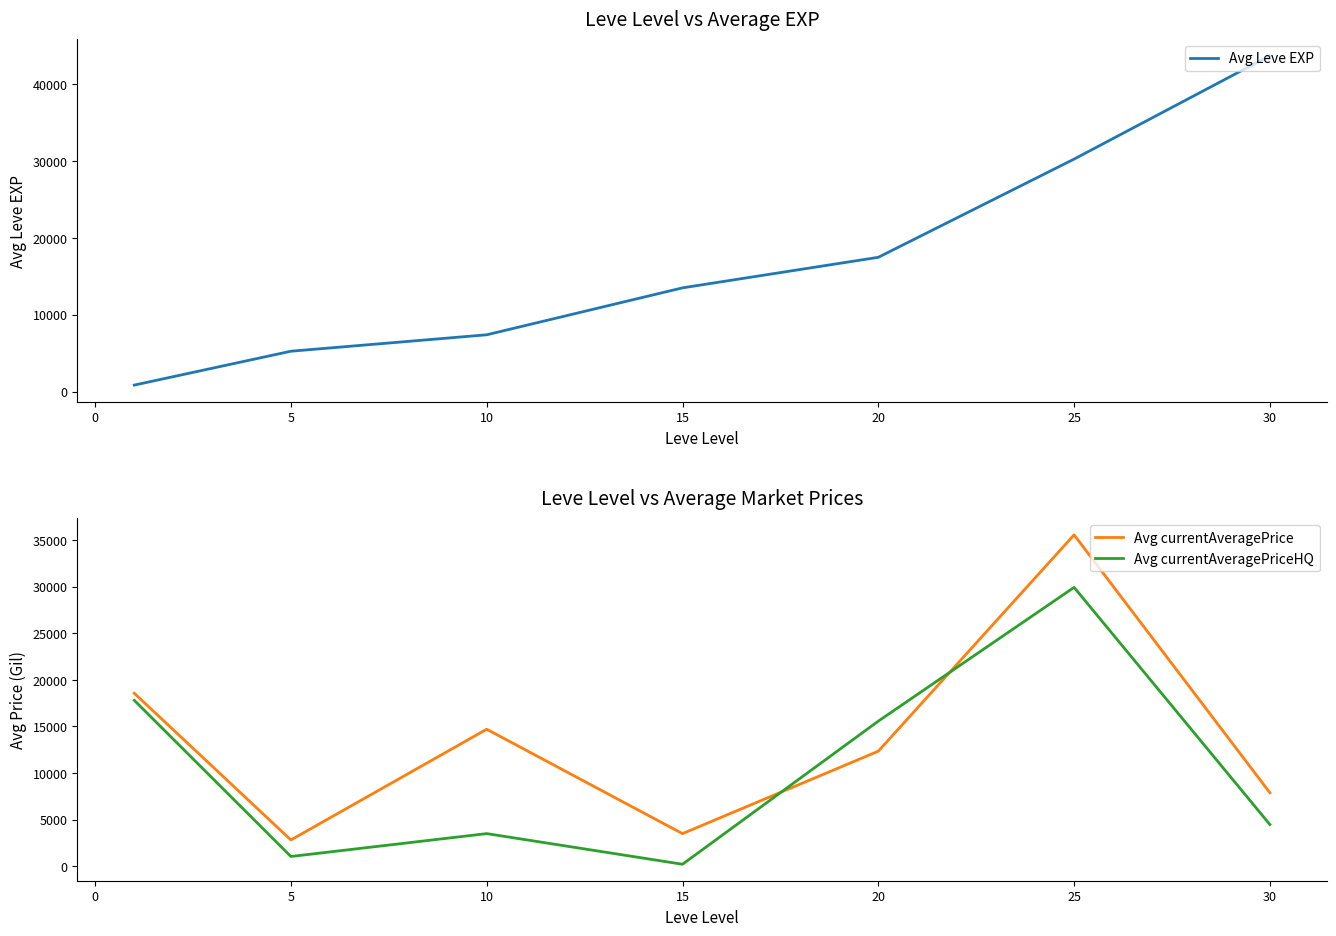

How many lines are shown in the chart?

3